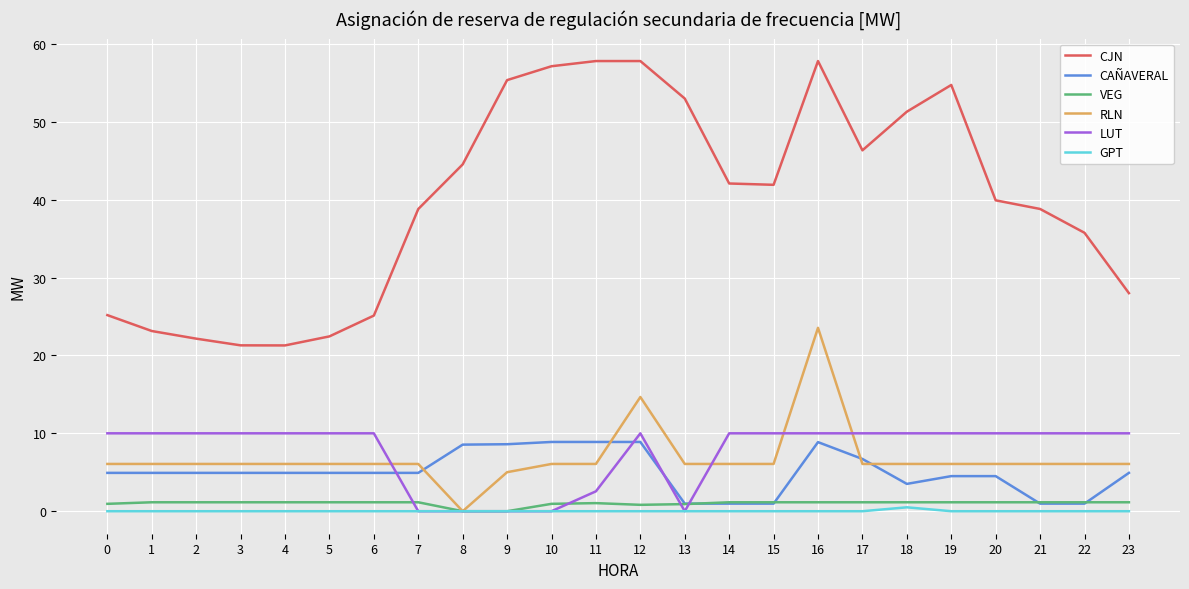

What is the average value of the CAÑAVERAL series?

5.0